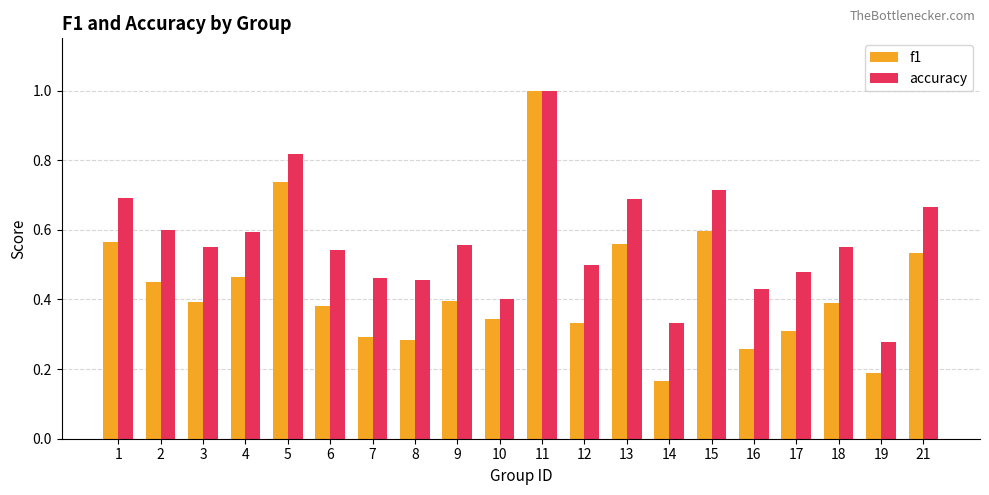

Rank the series by their average value, from highest to lowest.

accuracy, f1